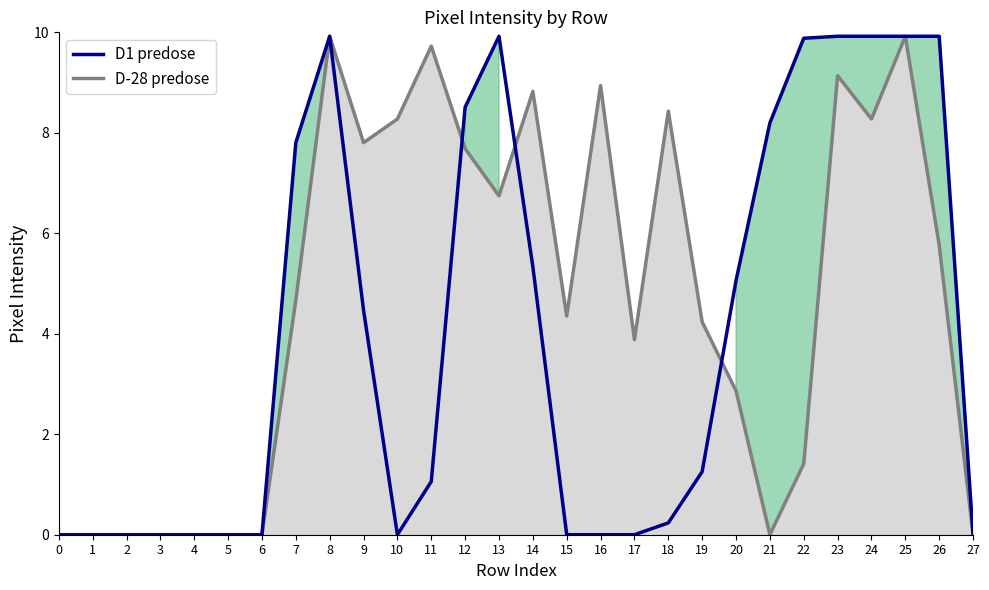

Reading left to right, transcribe all the data shown in this chart.

0.0	0.0	0.0	0.0	0.0	0.0	0.0	7.8	9.9	4.5	0.0	1.1	8.5	9.9	5.3	0.0	0.0	0.0	0.2	1.3	5.1	8.2	9.9	9.9	9.9	9.9	9.9	0.0